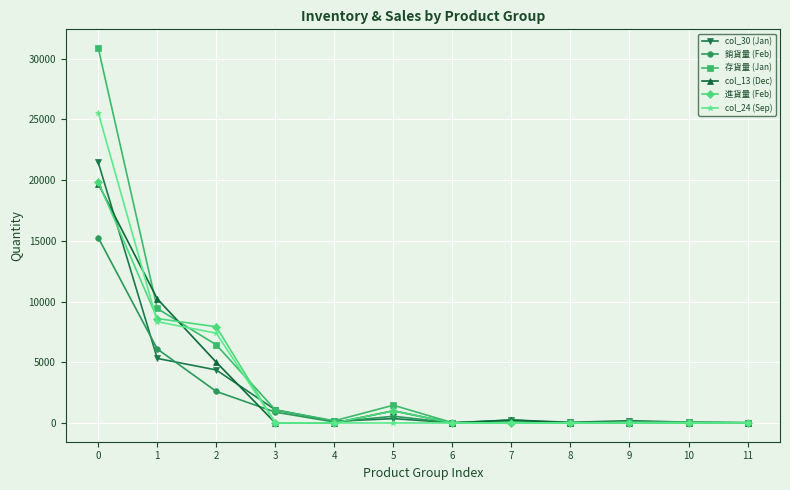

Is the value of 存貨量 (Jan) at 0 greater than the value of col_13 (Dec) at 8?

Yes